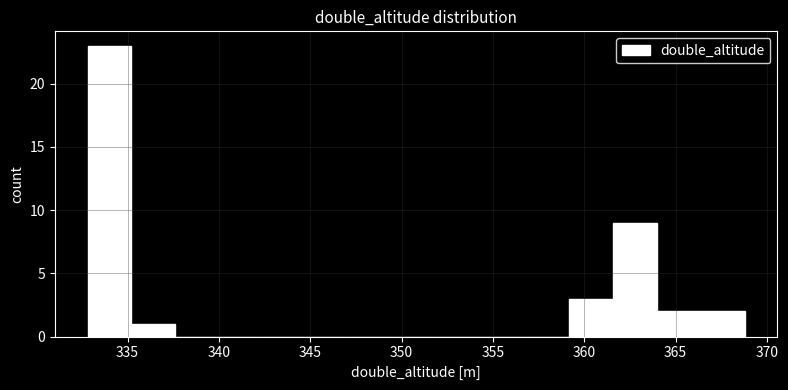

Reading left to right, list every bar in this chart as the range it spans on the x-axis followed by its height. Neither the bar edges nor the heights are printed on the chart, so give them approximately, as read against the axes.

333.0 to 335.0: 23
335.0 to 337.5: 1
337.5 to 340.0: 0
340.0 to 342.5: 0
342.5 to 345.0: 0
345.0 to 347.0: 0
347.0 to 349.5: 0
349.5 to 352.0: 0
352.0 to 354.5: 0
354.5 to 357.0: 0
357.0 to 359.0: 0
359.0 to 361.5: 3
361.5 to 364.0: 9
364.0 to 366.5: 2
366.5 to 369.0: 2